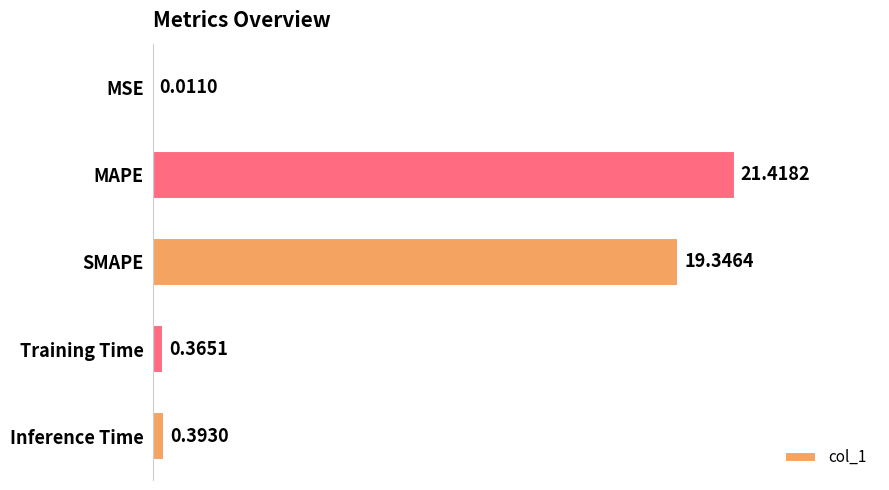

Between MAPE and Inference Time, which is larger?

MAPE